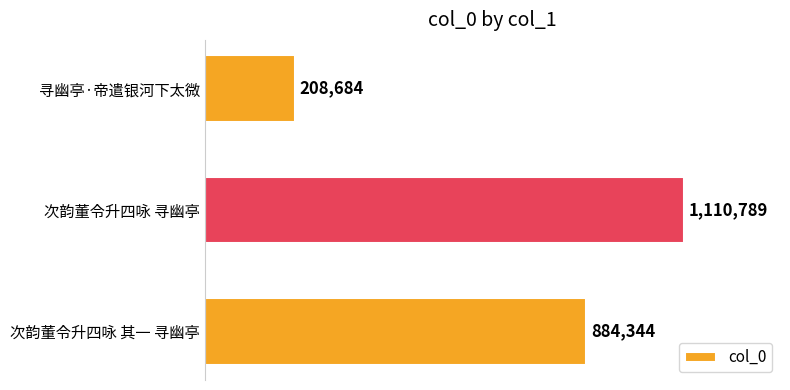

Does the chart contain any negative values?

No